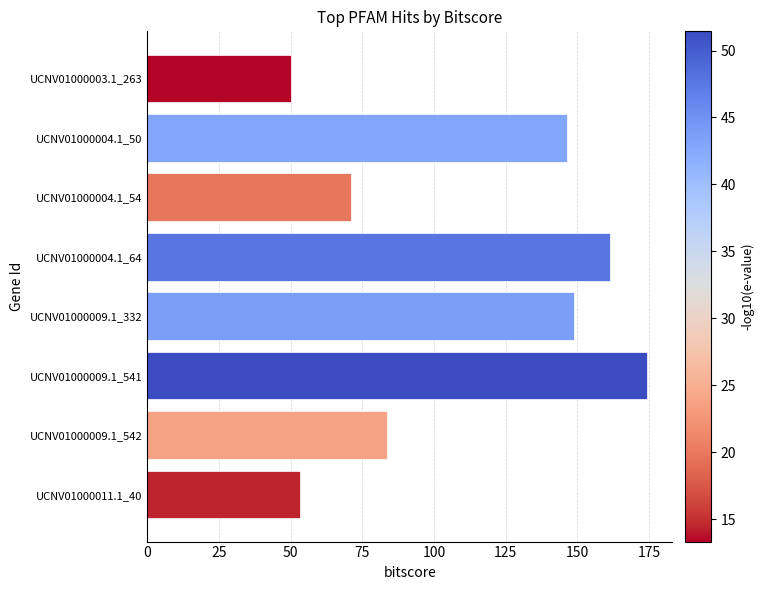

Reading top to bottom, list all the values displayed in this chart.

50.0	146.4	70.9	161.2	148.7	174.4	83.5	53.4